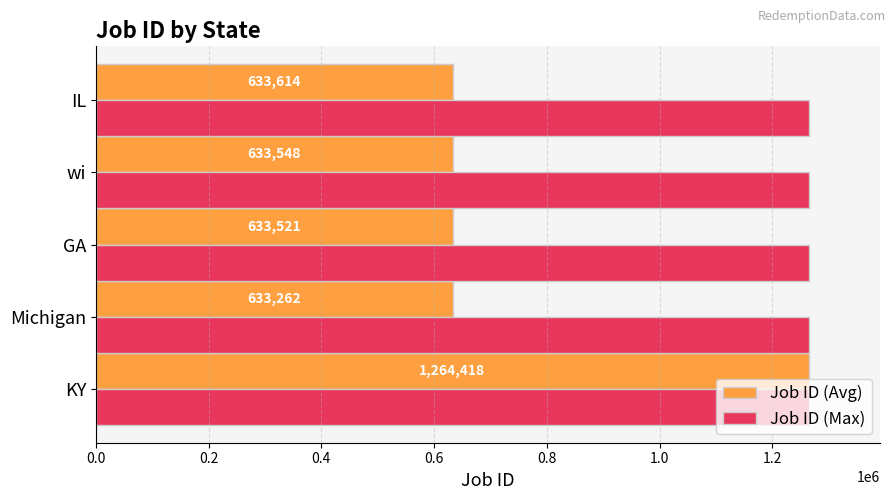

Which series has the largest total across all categories?

Job ID (Max)